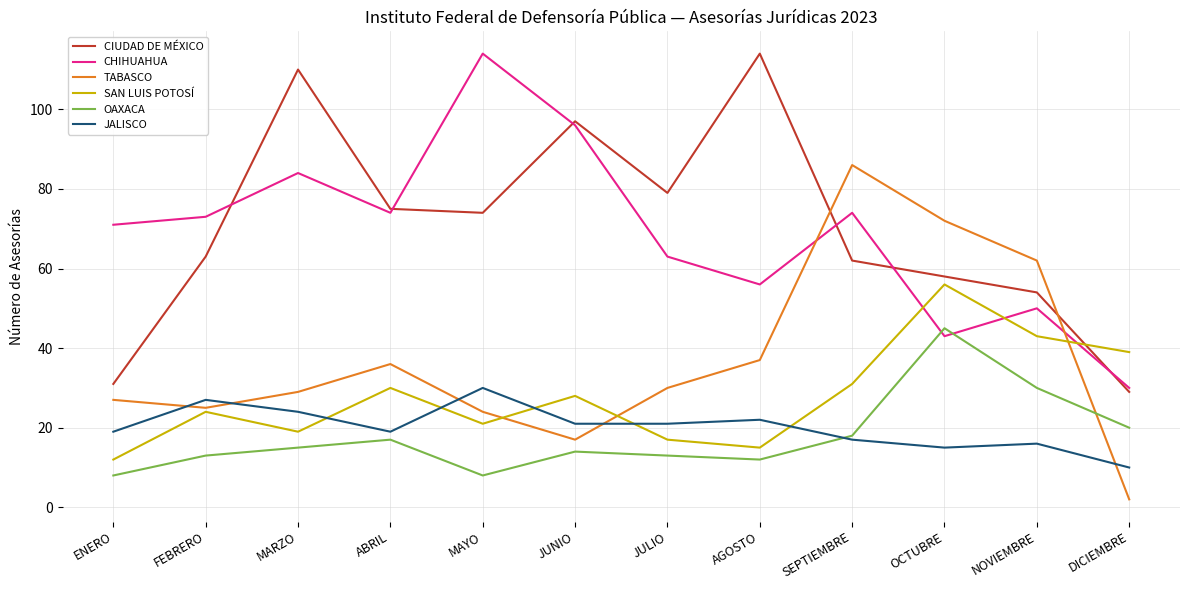

What position from the right is JUNIO?

7